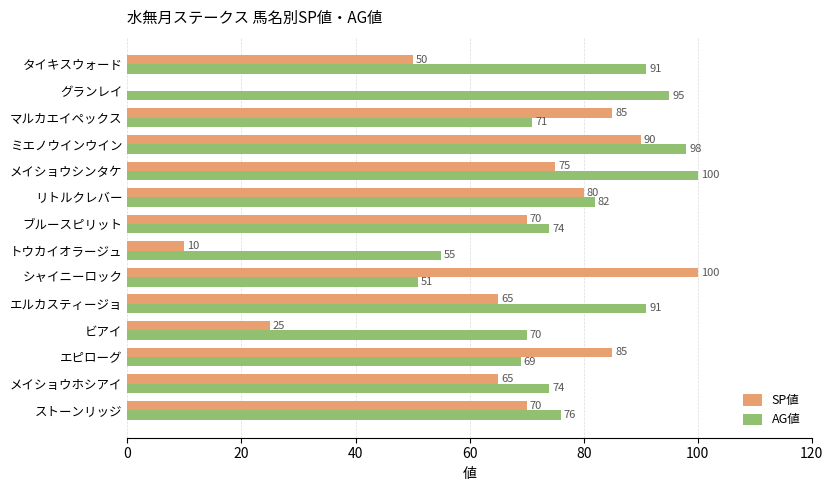

Which series has the largest total across all categories?

AG値